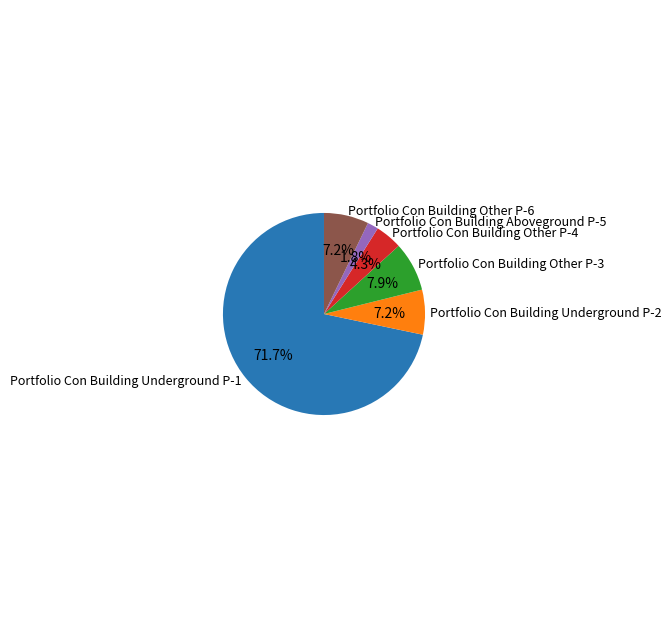

To the nearest percent, what portion does Portfolio Con Building Other P-3 represent?

8%